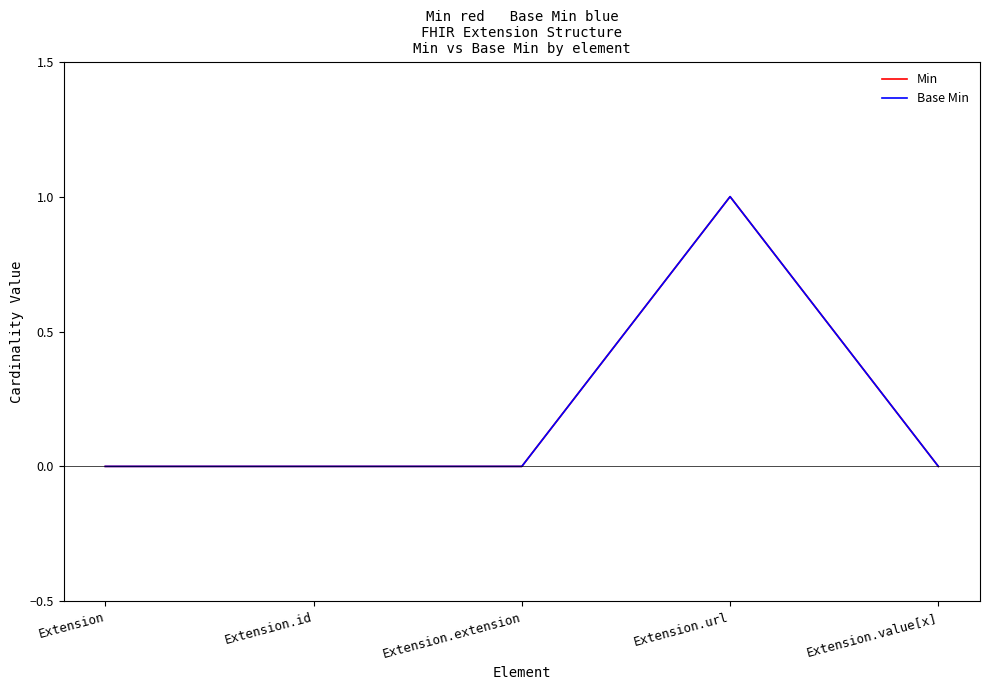

Is it true that Min equals 0 at Extension.id?

True